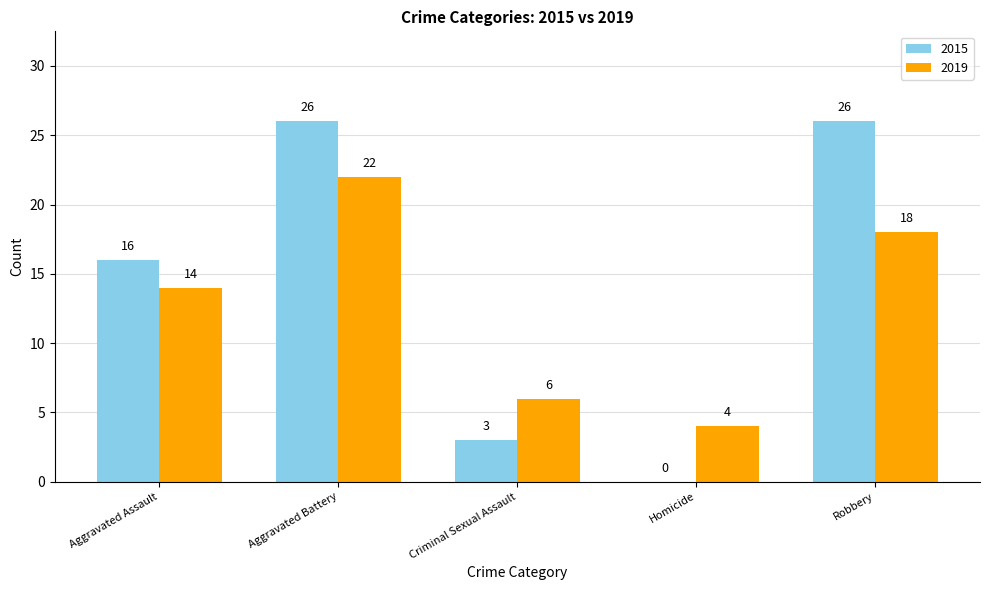

The 2015 series shows 25 at Aggravated Assault. True or false?

False